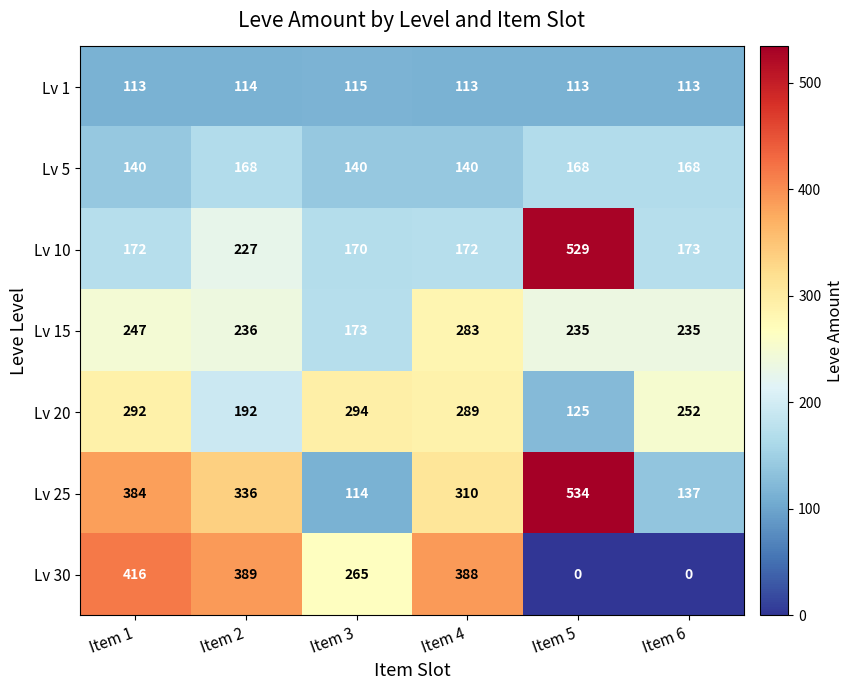

The value of Lv 20 at Item 4 is 289. True or false?

True